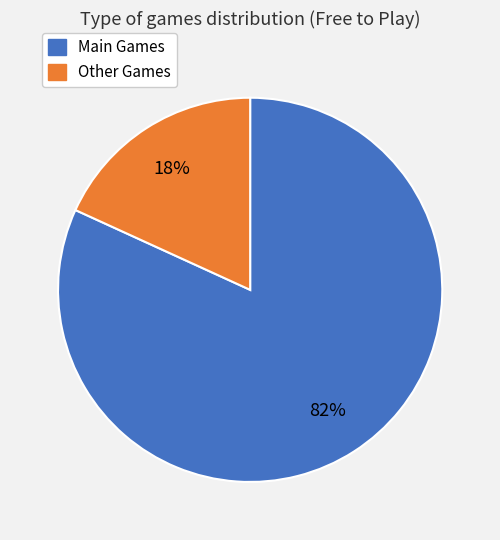

How many segments does this pie chart have?

2